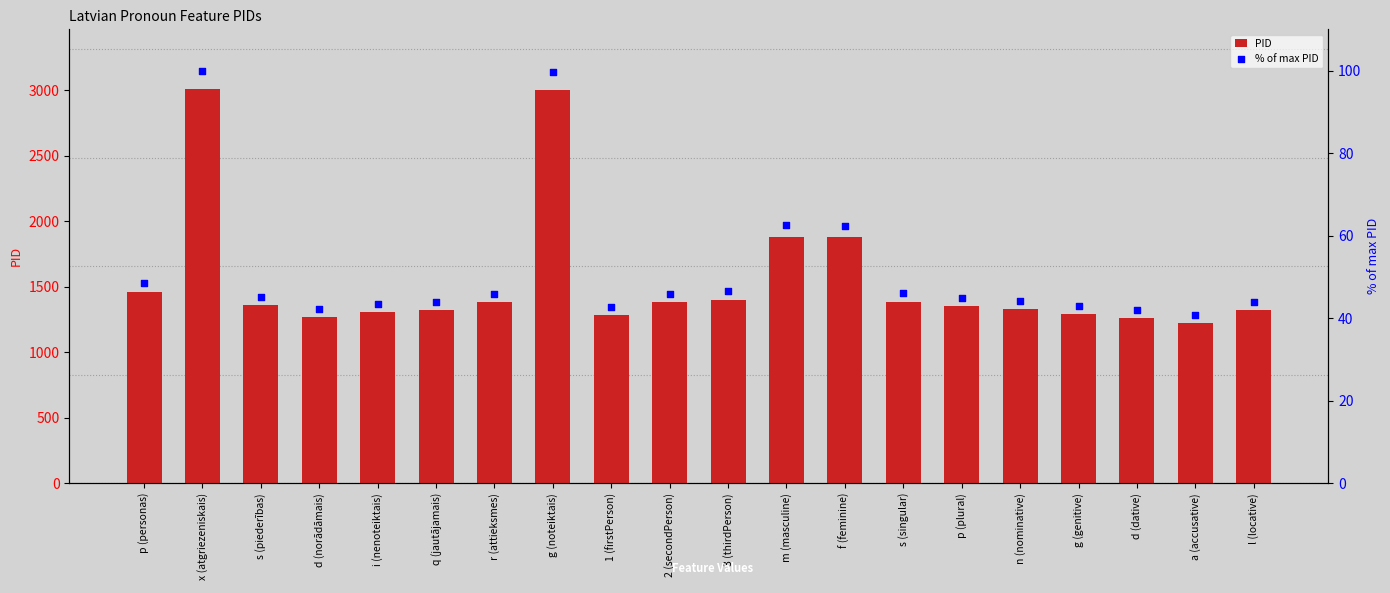

At which category is the sum across all series the highest?

x (atgriezeniskais)